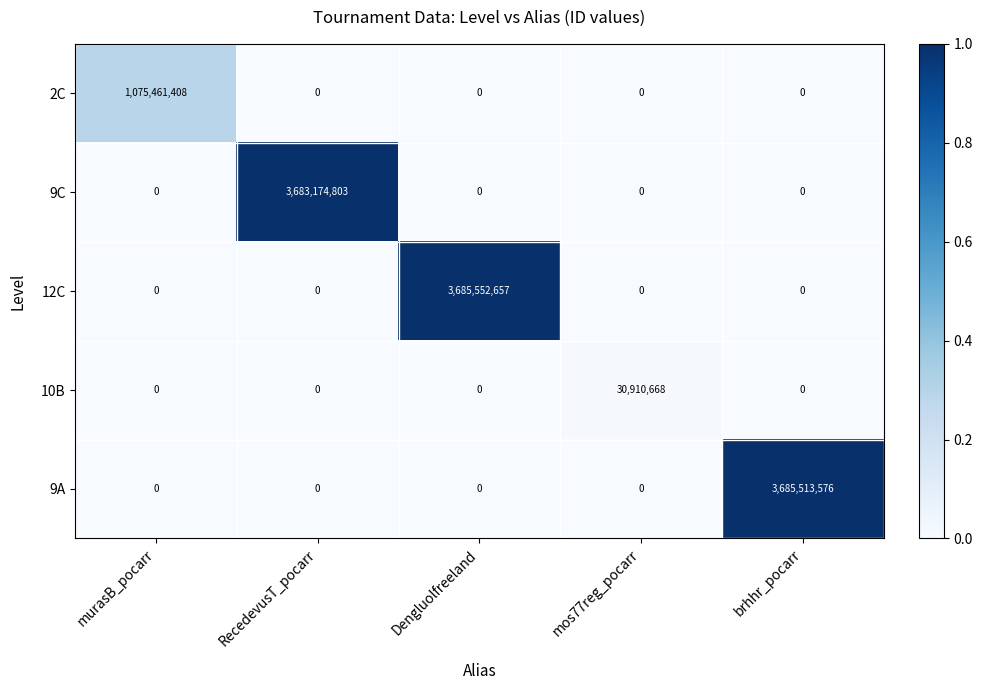

What is the sum of the 10B values at mos77reg_pocarr and RecedevusT_pocarr?

30910668